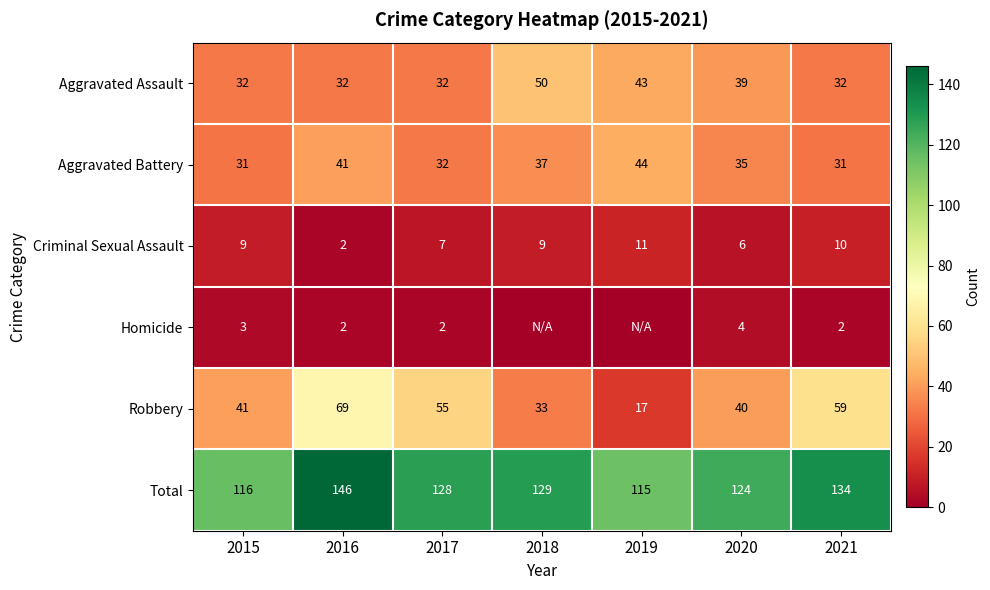

How many data points does each series have?

7